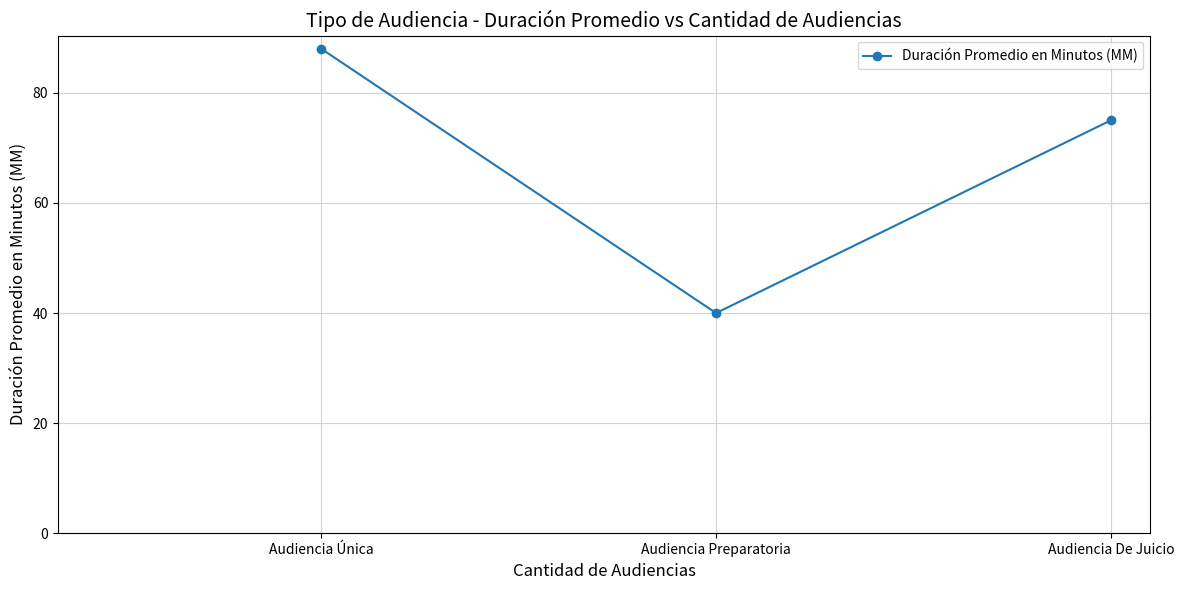

Approximately how many times larger is the value at Audiencia Única compared to Audiencia De Juicio?

1.2